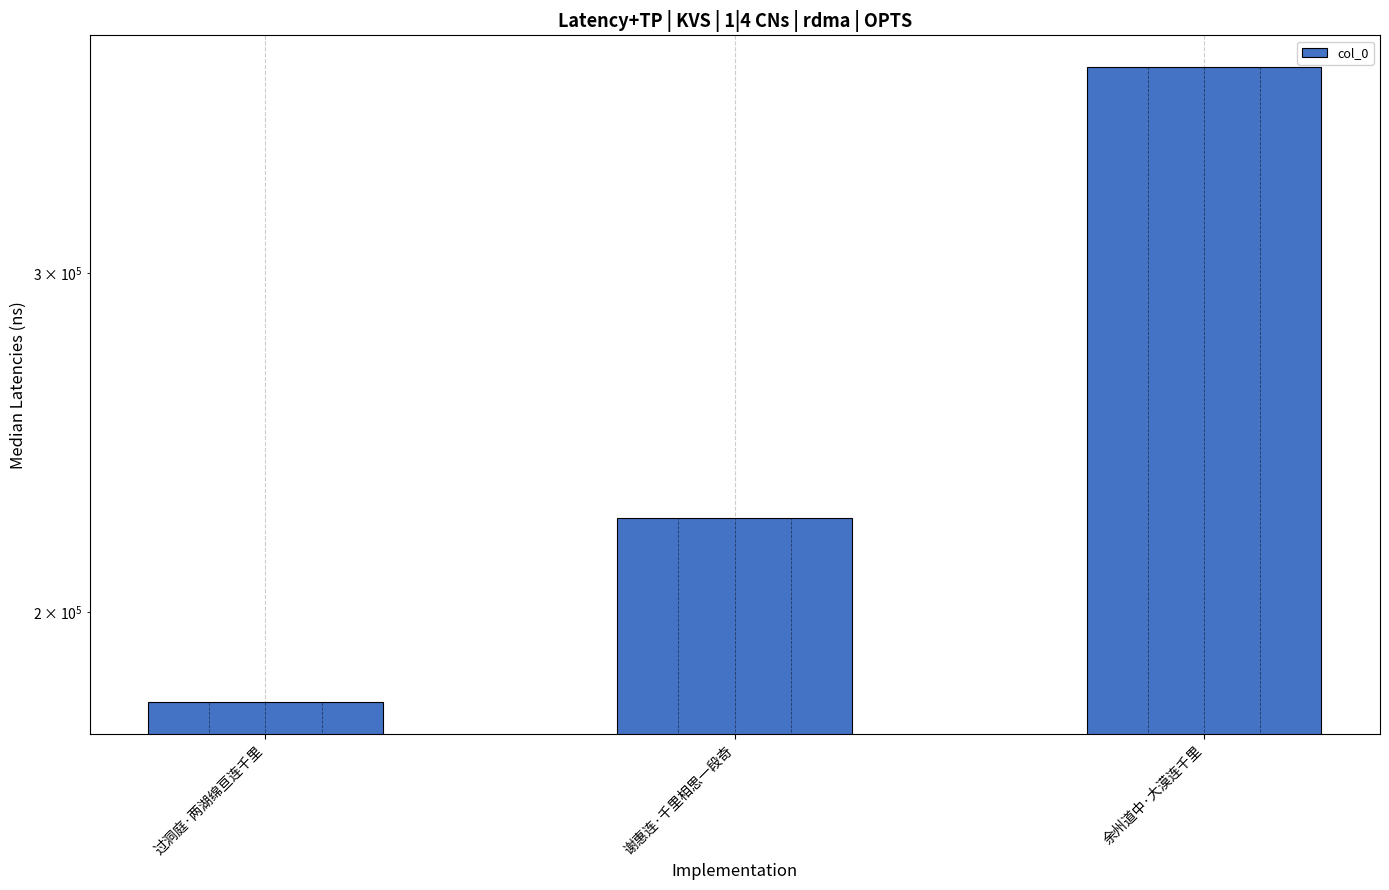

What is the difference between the maximum and second lowest values?

159824